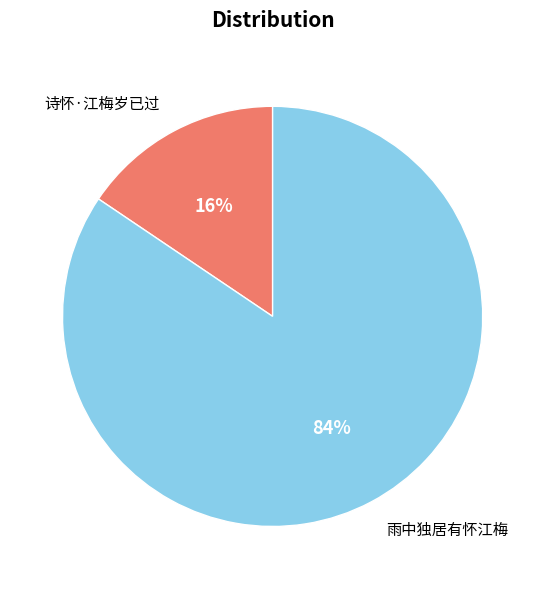

To the nearest percent, what percentage of the pie is 诗怀·江梅岁已过?

16%